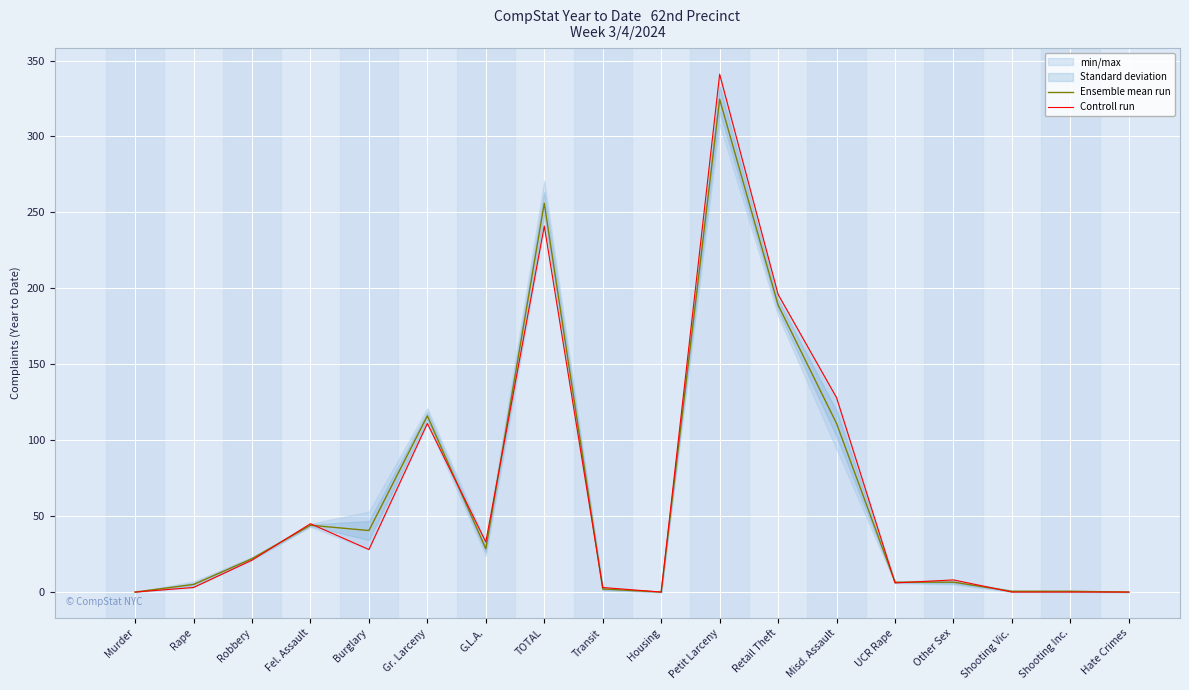

Reading left to right, what are all the values shown in this chart?

Ensemble mean run: Murder=0.0	Rape=5.0	Robbery=22.0	Fel. Assault=44.0	Burglary=40.5	Gr. Larceny=116.0	G.L.A.=28.5	TOTAL=256.0	Transit=2.0	Housing=0.0	Petit Larceny=324.5	Retail Theft=189.0	Misd. Assault=111.0	UCR Rape=6.5	Other Sex=6.5	Shooting Vic.=0.5	Shooting Inc.=0.5	Hate Crimes=0.0
Controll run: Murder=0.0	Rape=3.0	Robbery=21.0	Fel. Assault=45.0	Burglary=28.0	Gr. Larceny=111.0	G.L.A.=33.0	TOTAL=241.0	Transit=3.0	Housing=0.0	Petit Larceny=341.0	Retail Theft=196.0	Misd. Assault=128.0	UCR Rape=6.0	Other Sex=8.0	Shooting Vic.=0.0	Shooting Inc.=0.0	Hate Crimes=0.0